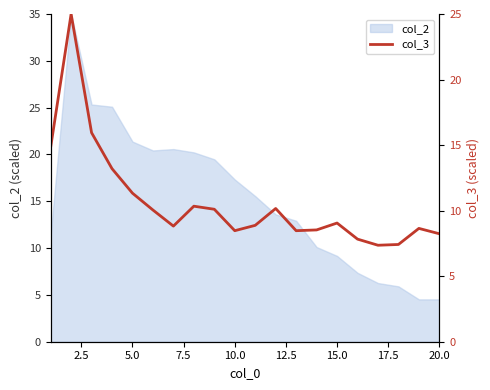

At which label is the value closest to 16?

5.0